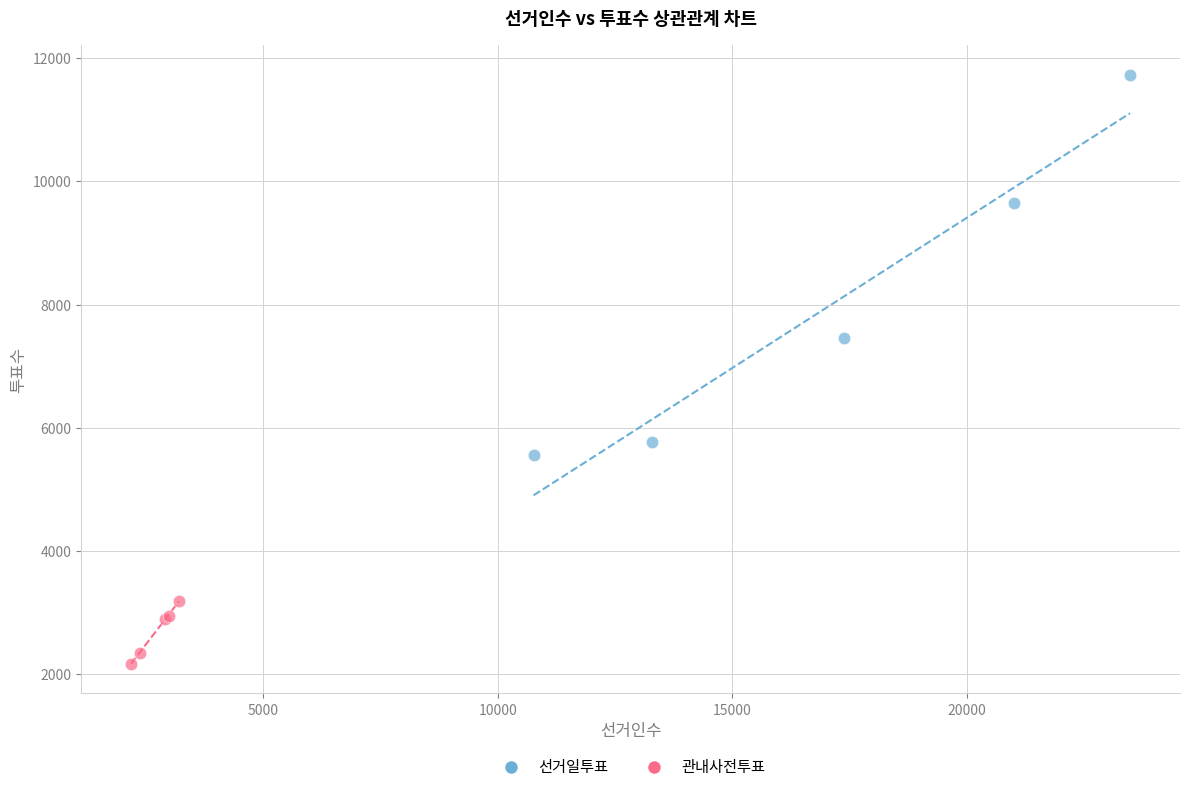

Which series reaches the minimum Y coordinate?

관내사전투표